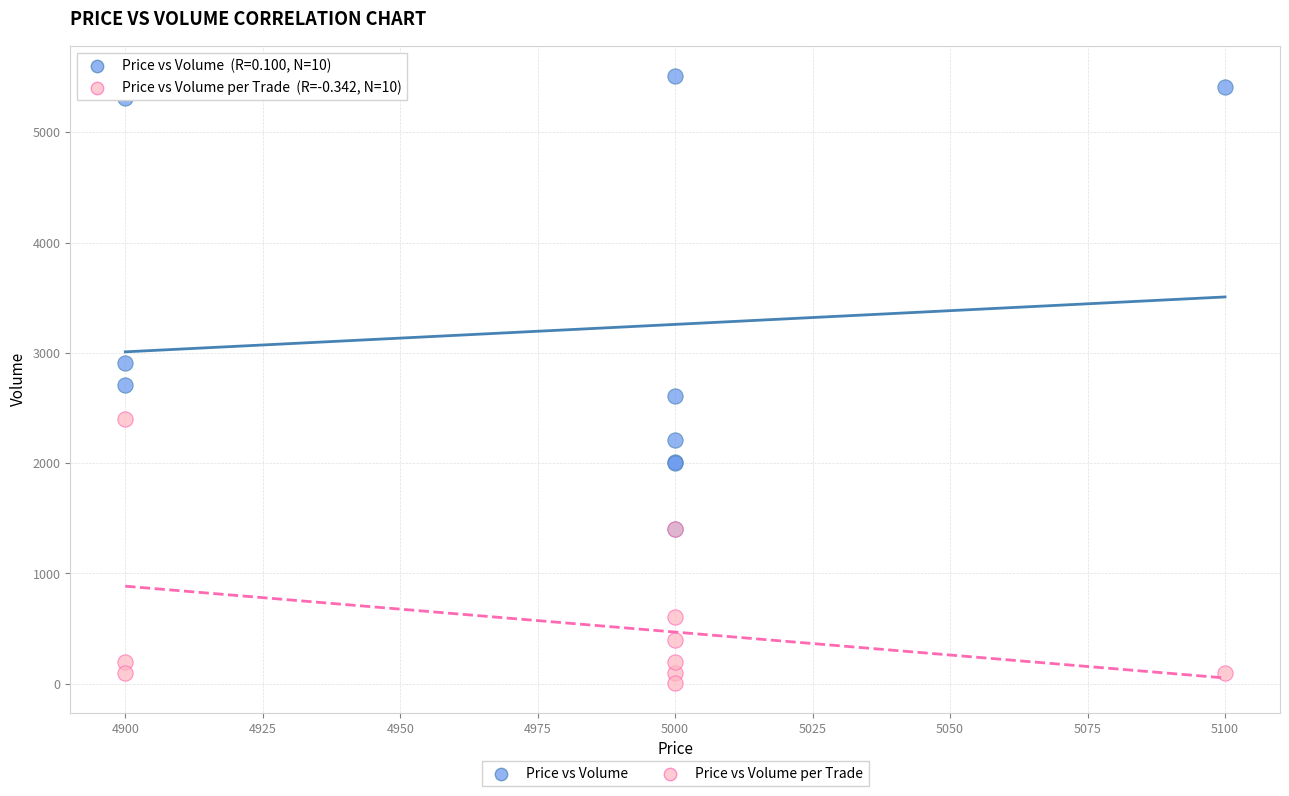

In the Price vs Volume series, what Y value is closest to 3455?

2910